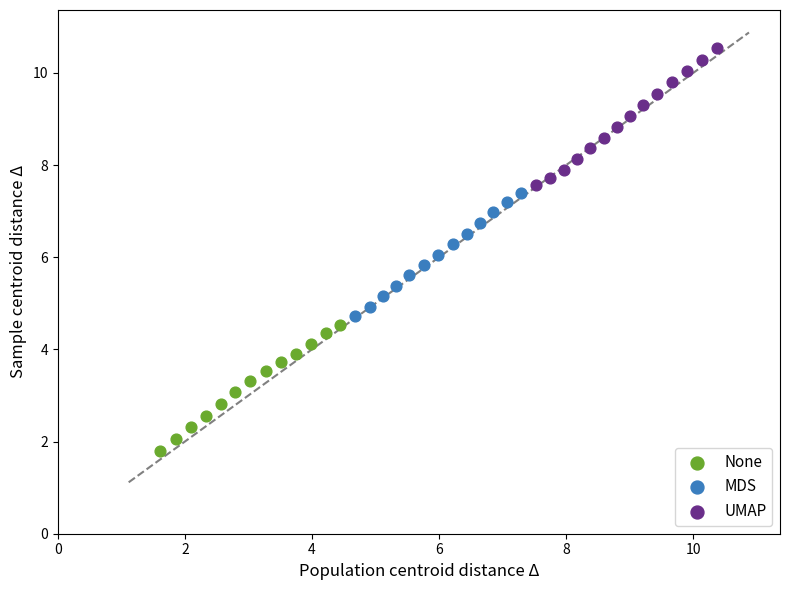

Which series contains the highest Y value?

UMAP